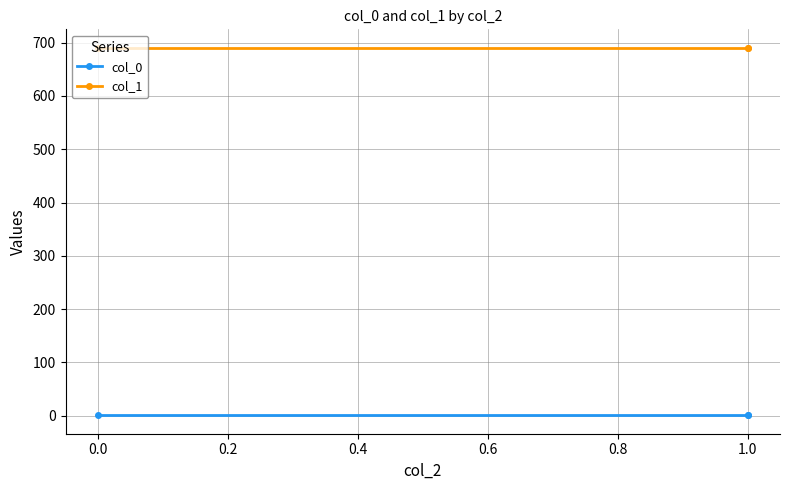

Between 0.0 and 0.2, which series saw the biggest shift?

col_0